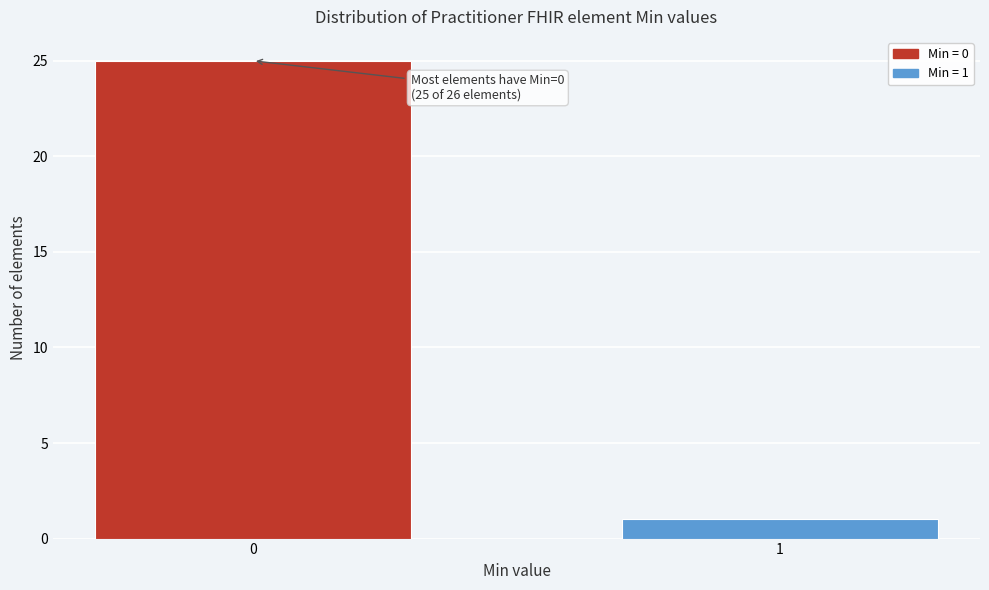

Reading left to right, transcribe all the data shown in this chart.

0=25	1=1